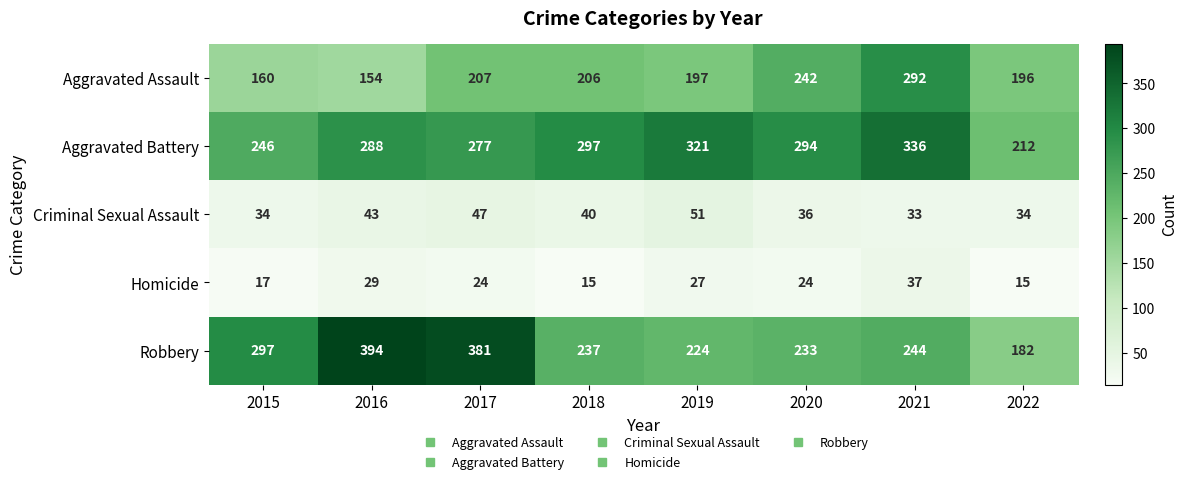

Where is Robbery nearest to the value 288?

2015